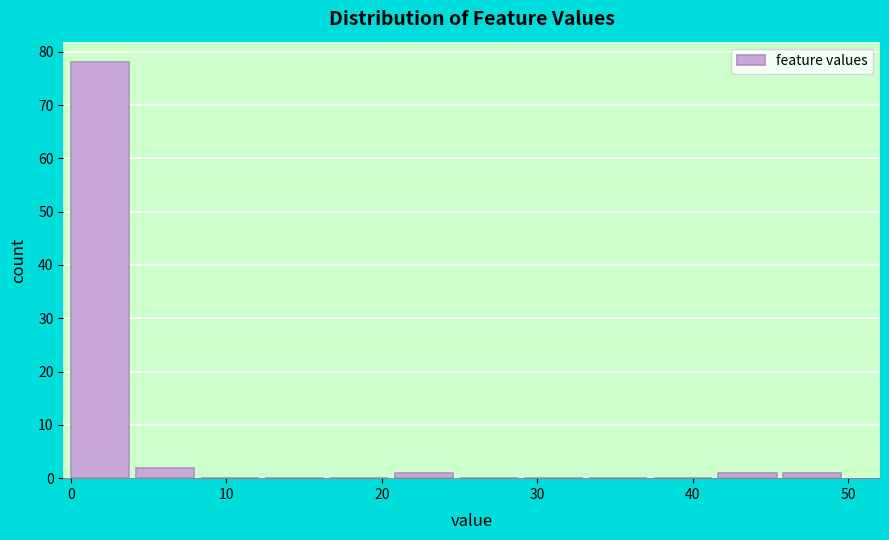

Over which range of the x-axis is the bar tallest?

0 to 4